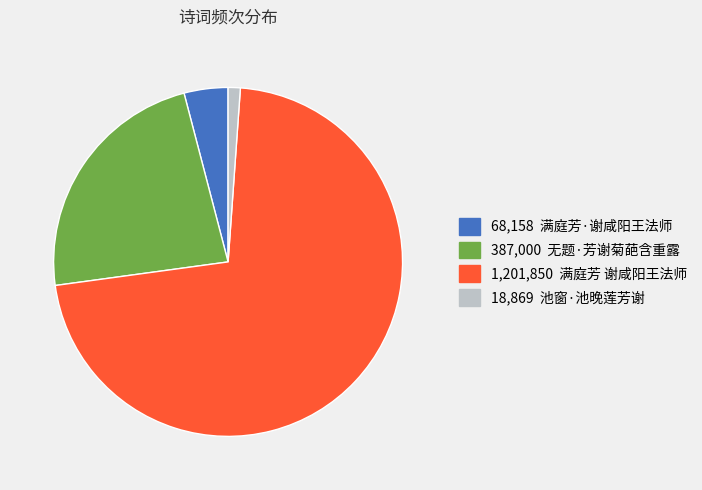

Is there a majority slice in this chart?

Yes